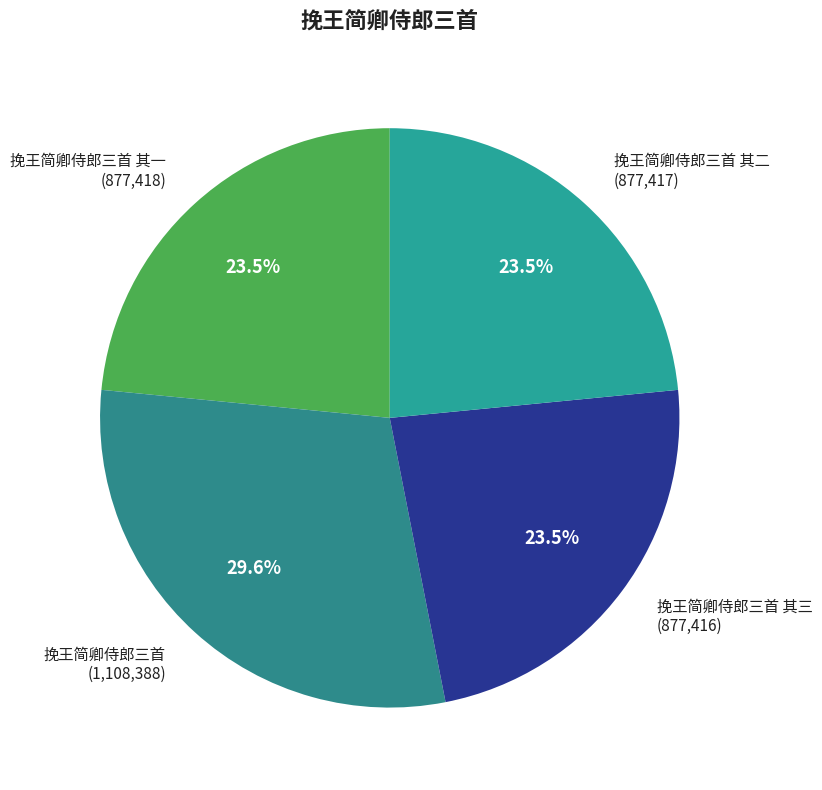

To the nearest percent, what is the average slice percentage?

25%